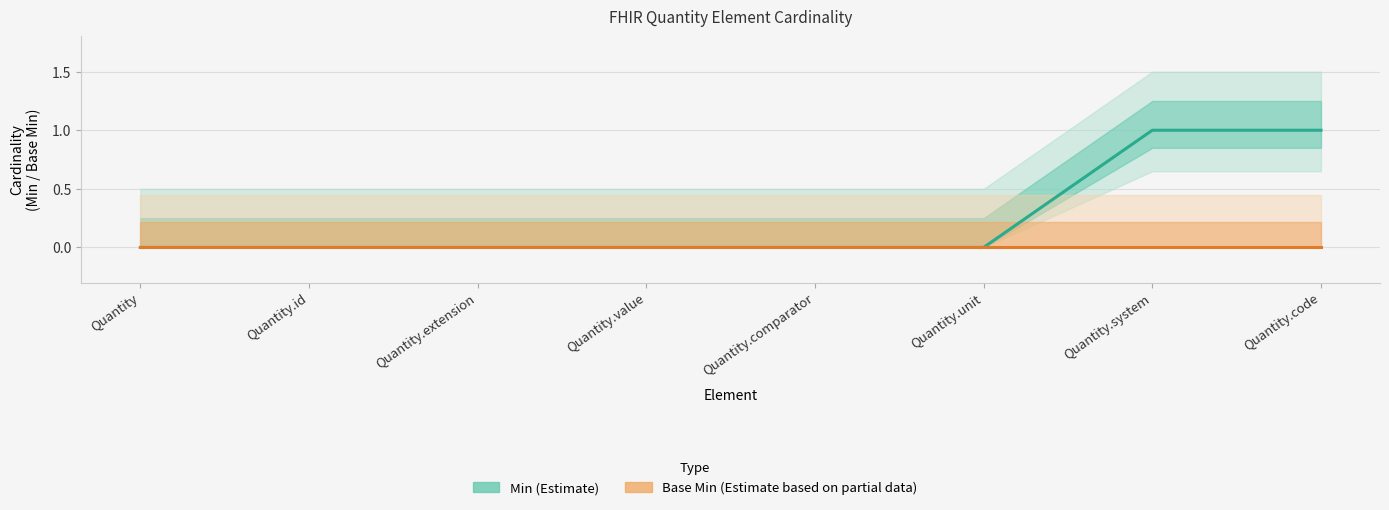

List the series in order of their overall mean, lowest first.

Base Min (Estimate based on partial data), Min (Estimate)